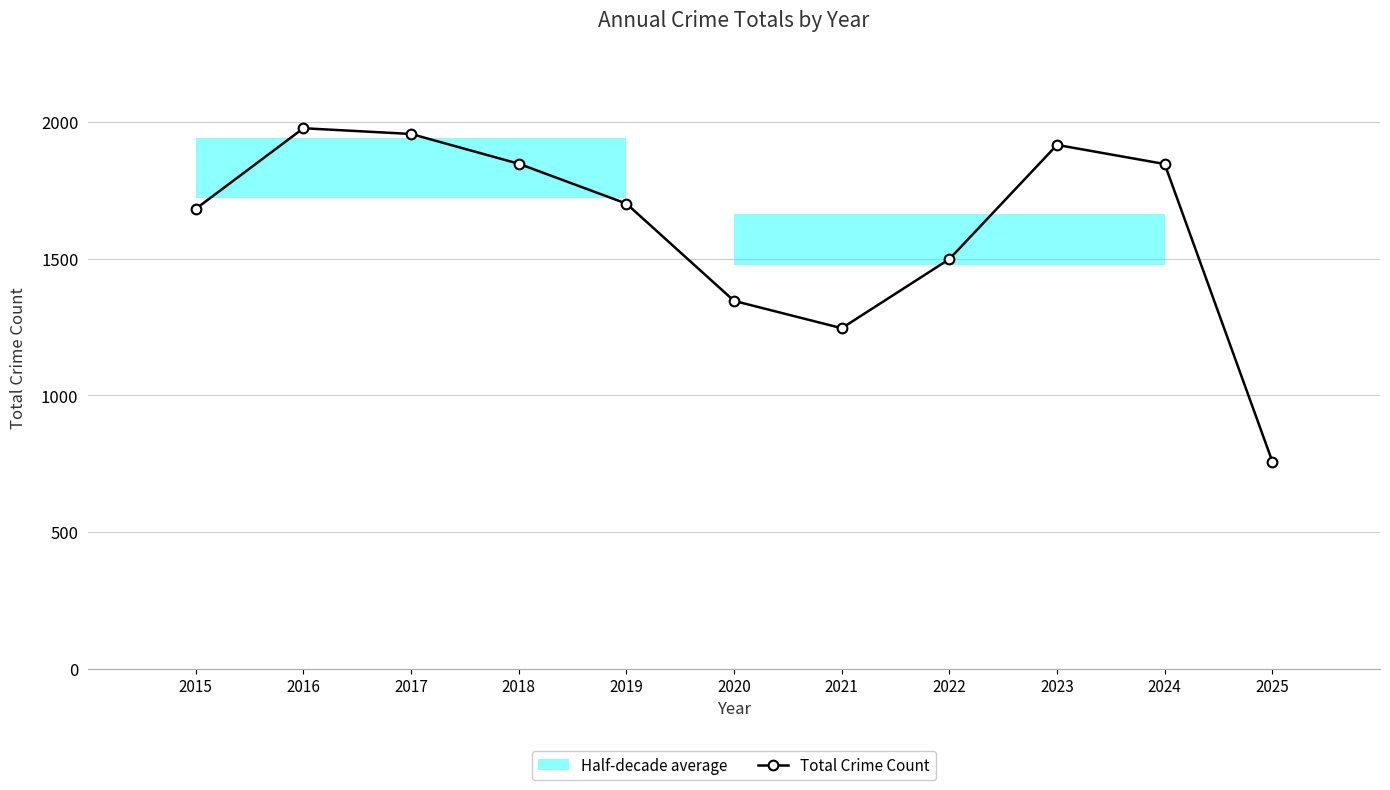

Is it true that the value at 2021 is 1246?

True